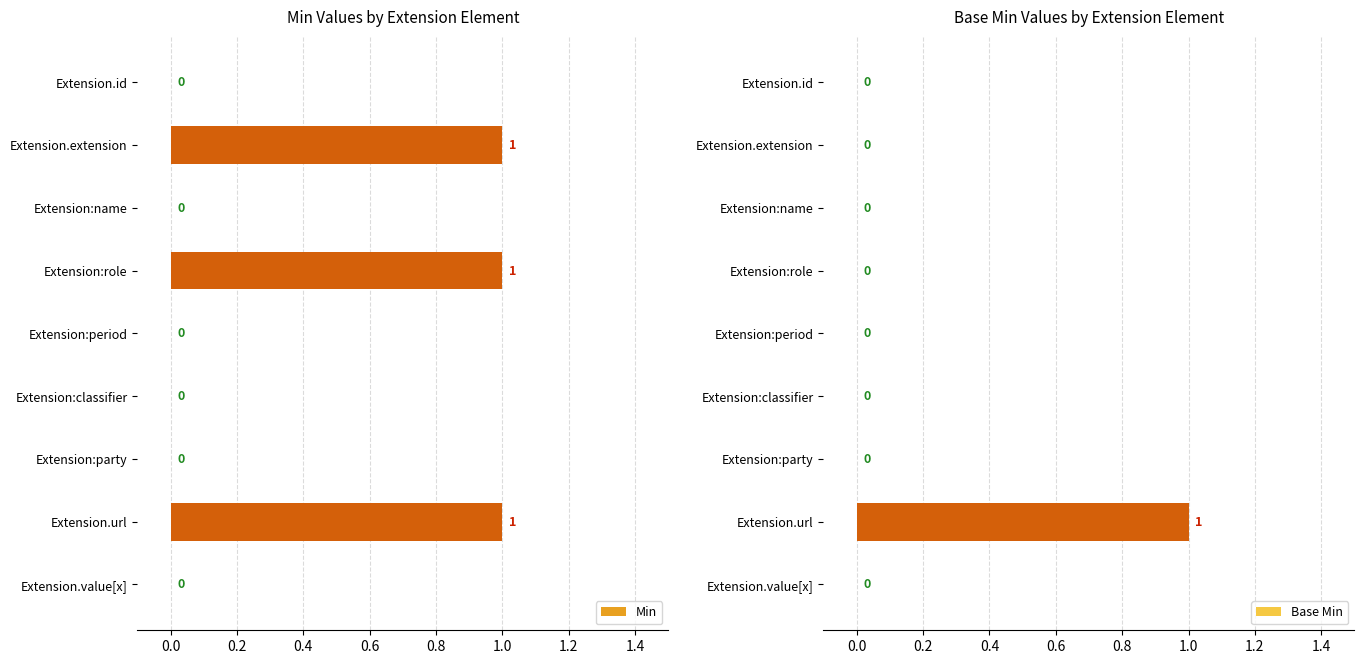

What are all the series names shown in the legend?

Min, Base Min